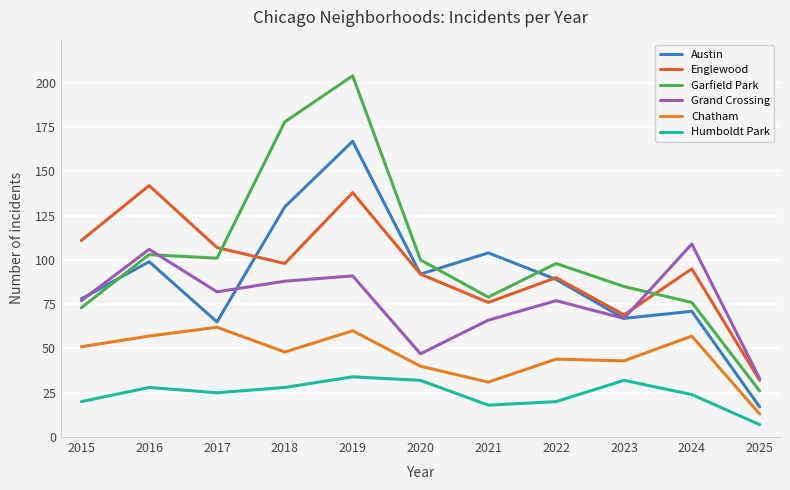

At which label is Austin closest to 92?

2020